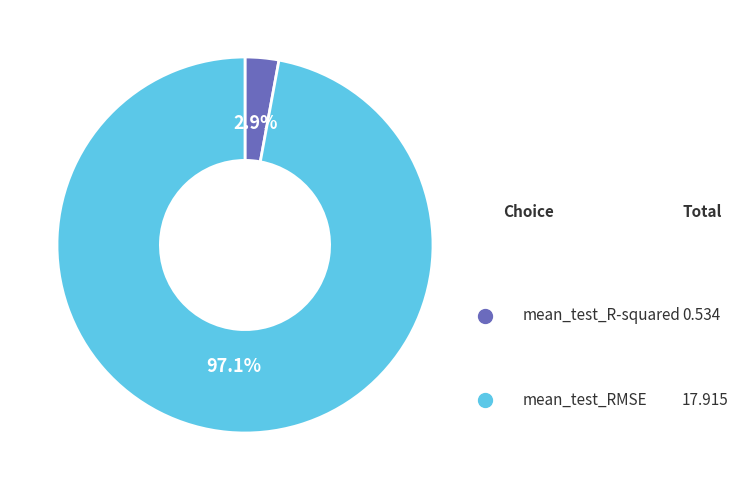

Is there a majority slice in this chart?

Yes